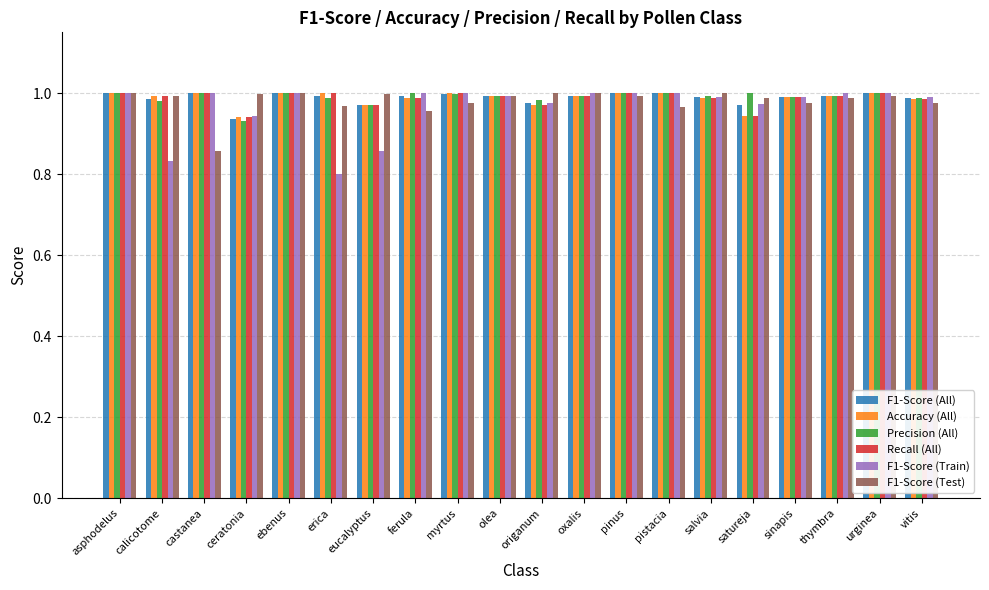

Count the number of data series in this chart.

6